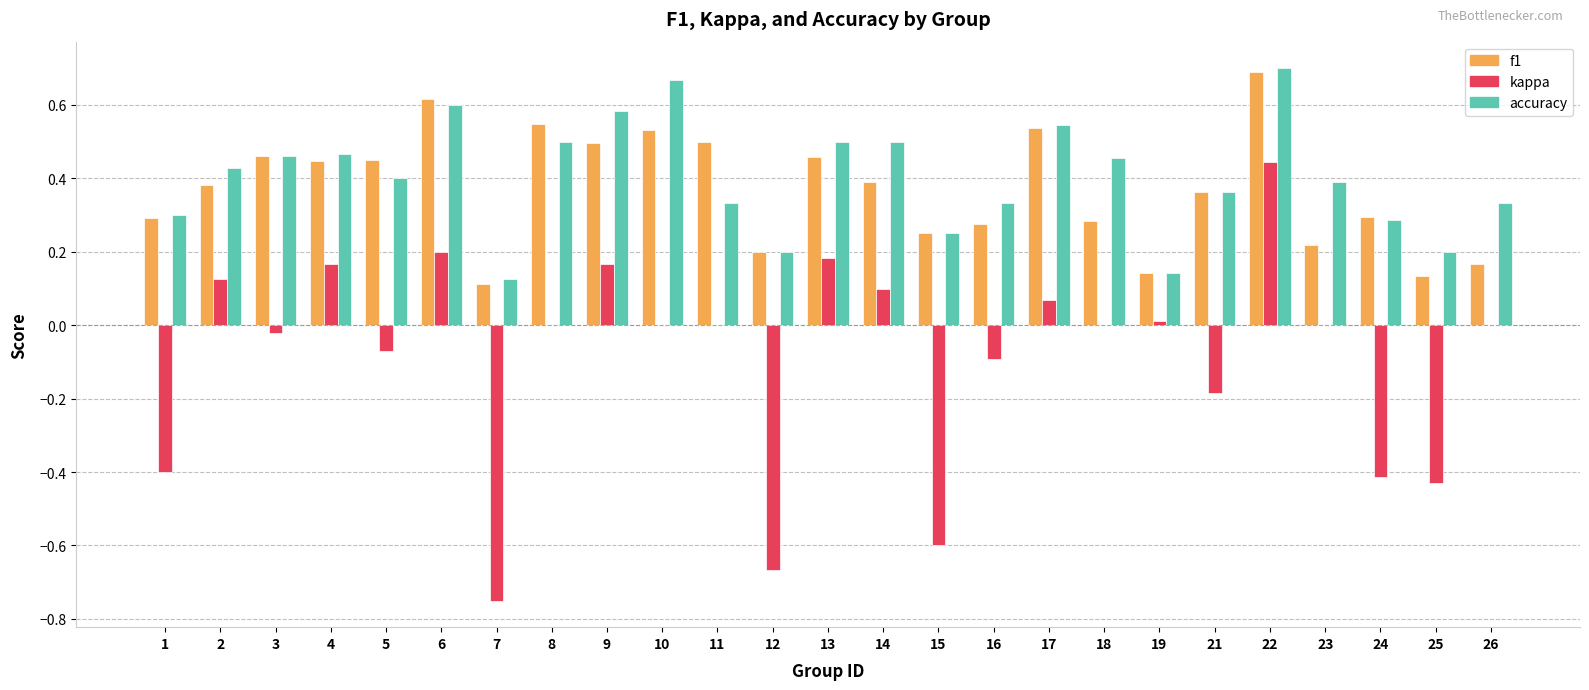

What is the sum of all f1 values?

9.2